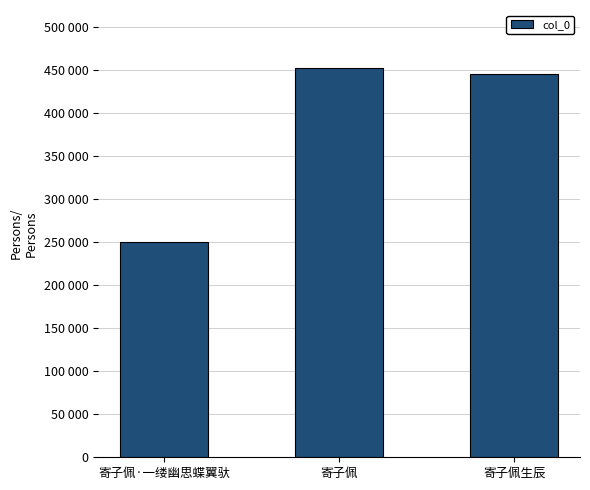

What is the sum of the values at 寄子佩 and 寄子佩·一缕幽思蝶翼驮?

702529